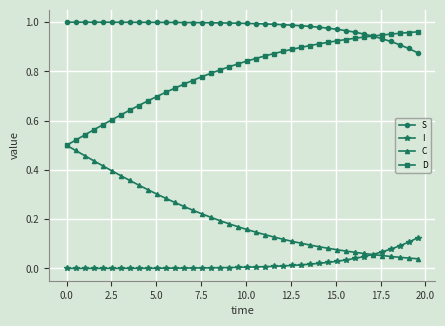

Rank the series by their average value, from highest to lowest.

S, D, C, I